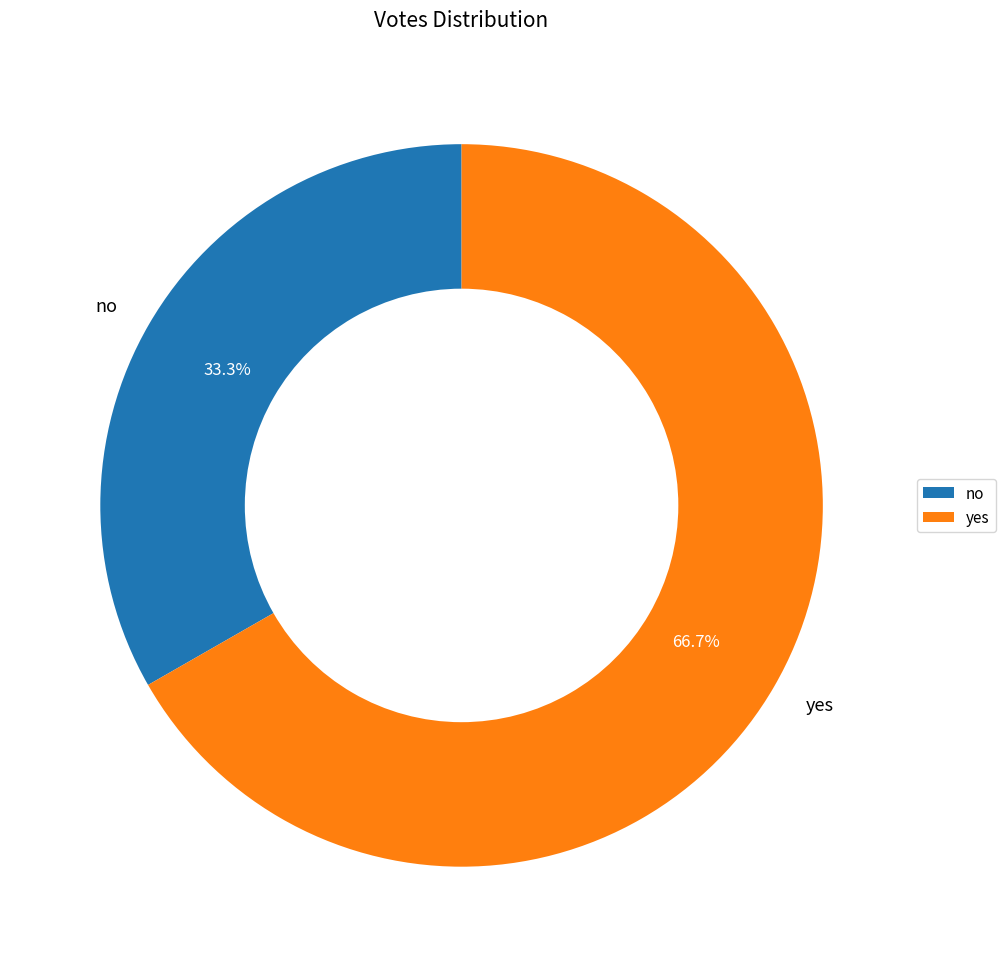

True or false: no accounts for 33% of the total.

True